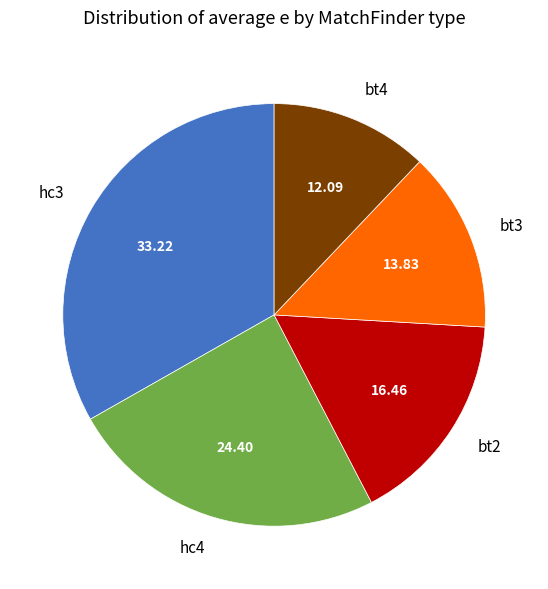

Count the number of slices in the pie.

5